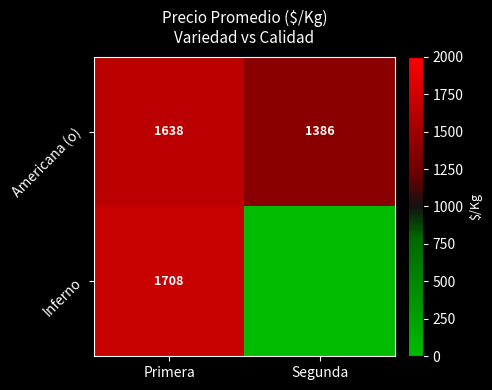

What is the sum of the Americana (o) values at Segunda and Primera?

3024